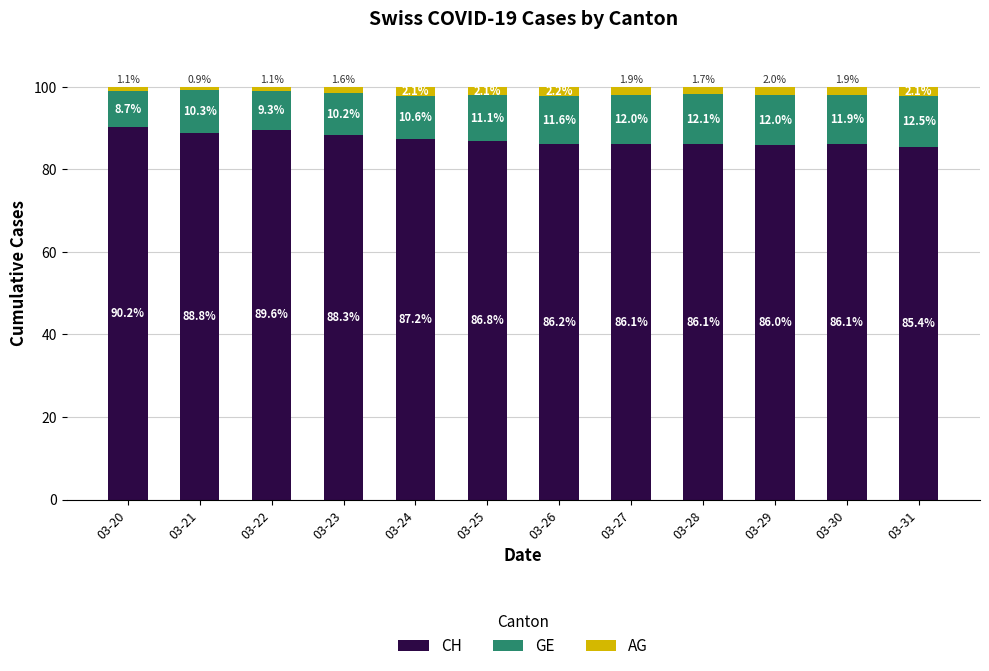

True or false: CH has a value of 42.1 at 03-27.

False